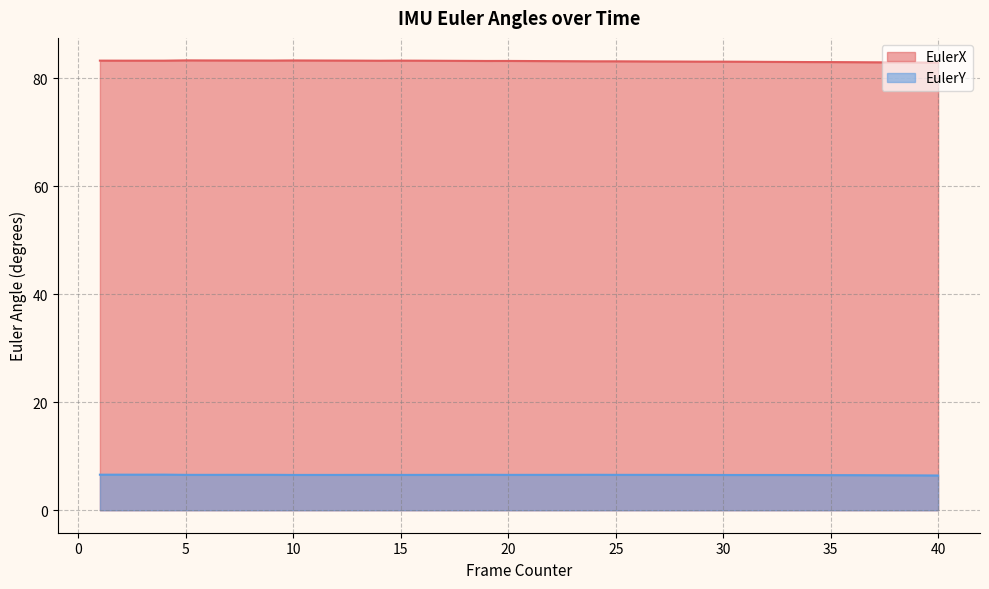

What is the difference between the maximum and minimum values in the EulerX series?

0.4